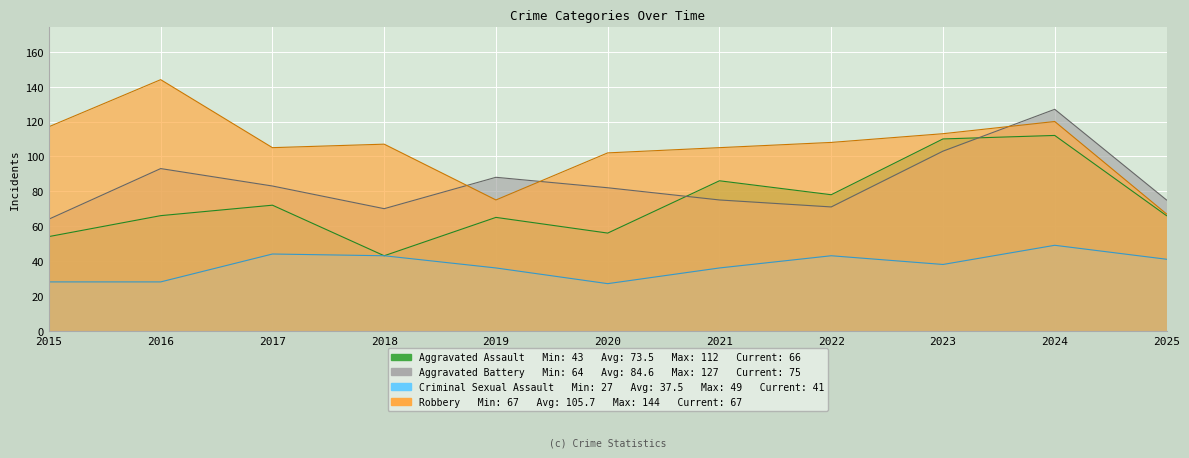

Which series changed the most between 2017 and 2024?

Aggravated Battery